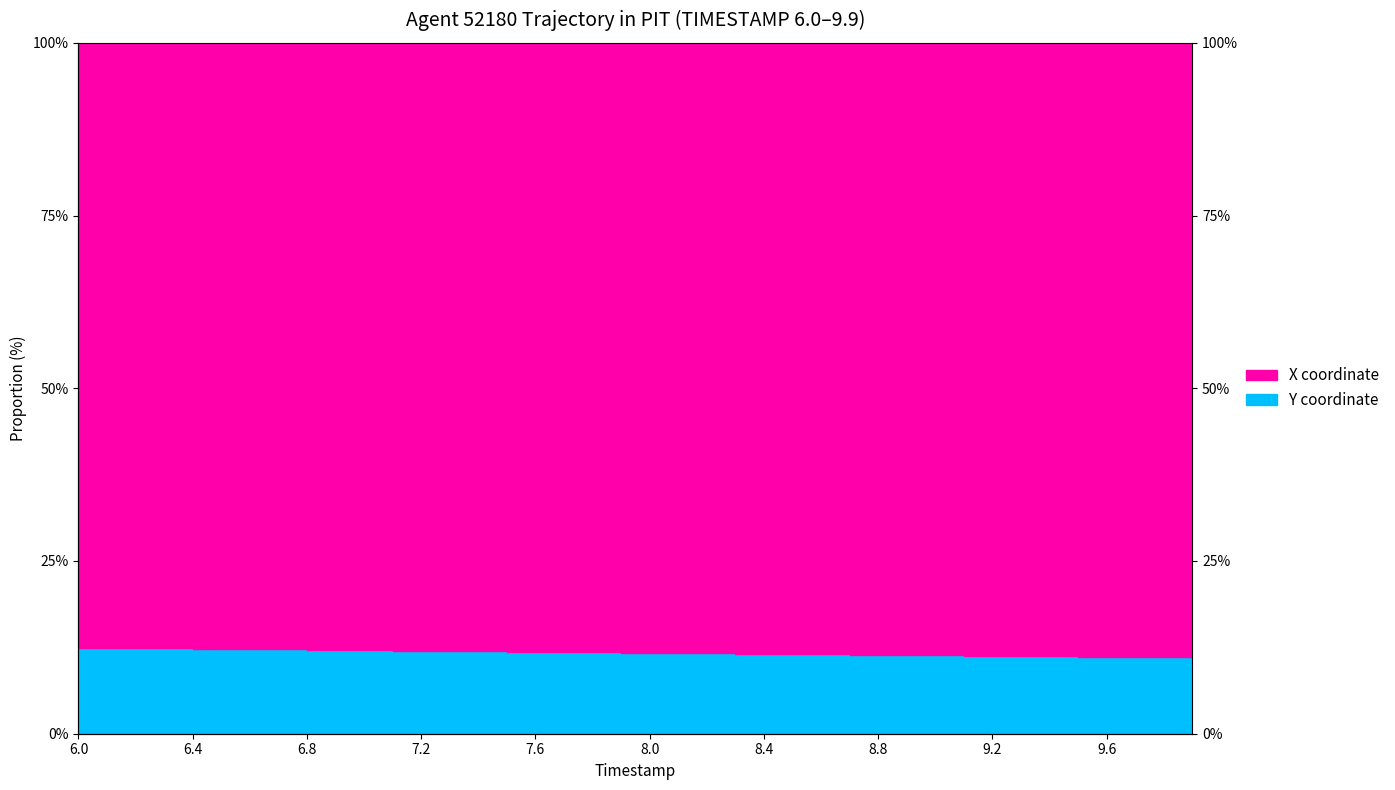

What is the change in value from 7.1 to 9.1?

-0.7